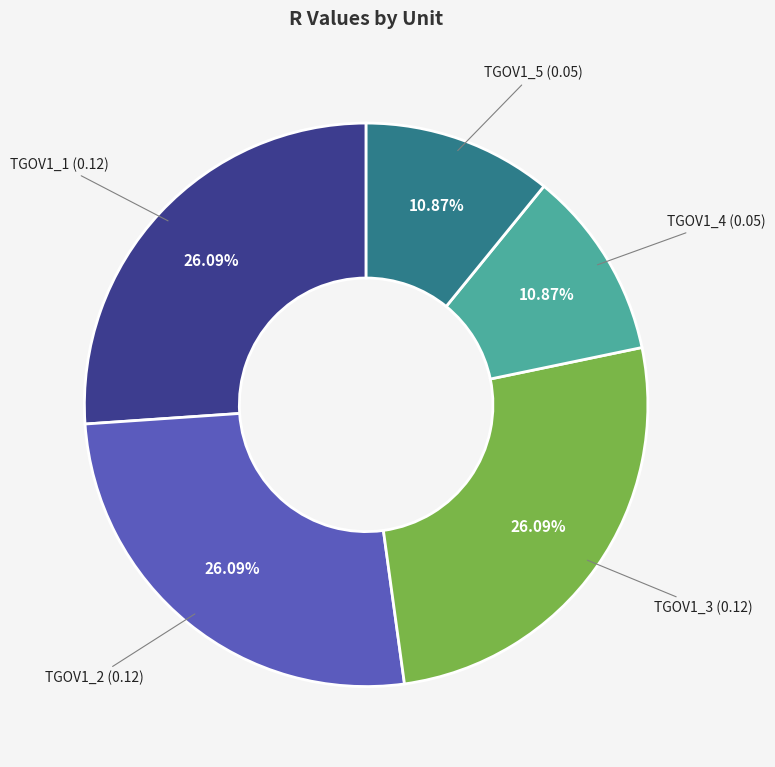

Is it true that TGOV1_1 is 26% of the pie?

True